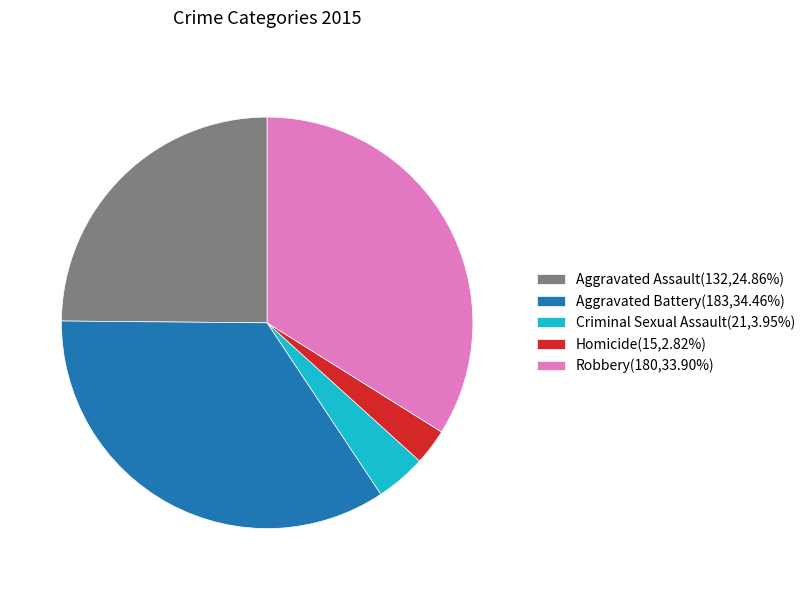

Do Homicide(15,2.82%) and Criminal Sexual Assault(21,3.95%) together represent more than half of the pie?

No